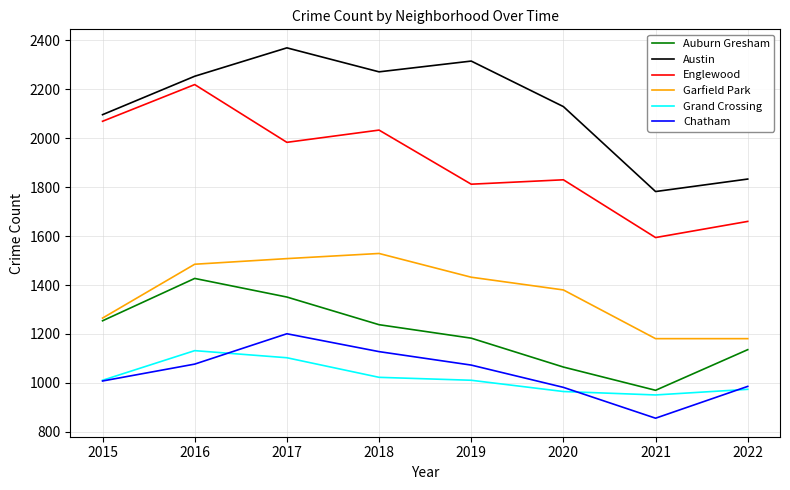

Rank the series by their maximum value, from lowest to highest.

Grand Crossing, Chatham, Auburn Gresham, Garfield Park, Englewood, Austin